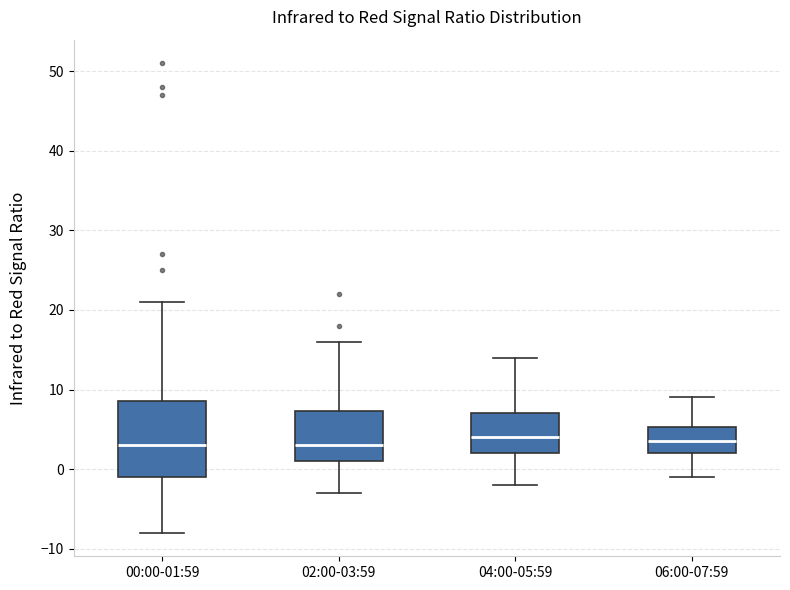

Reading left to right, transcribe this box plot: for each box, give where its median line is, the range the box spans, and where its two whiskers end, as read against the y-axis. The values are not printed on the chart, so give them approximately, as read against the axis.

00:00-01:59: median 3, box -1 to 9, whiskers -8 to 21
02:00-03:59: median 3, box 1 to 7, whiskers -3 to 16
04:00-05:59: median 4, box 2 to 7, whiskers -2 to 14
06:00-07:59: median 4, box 2 to 5, whiskers -1 to 9